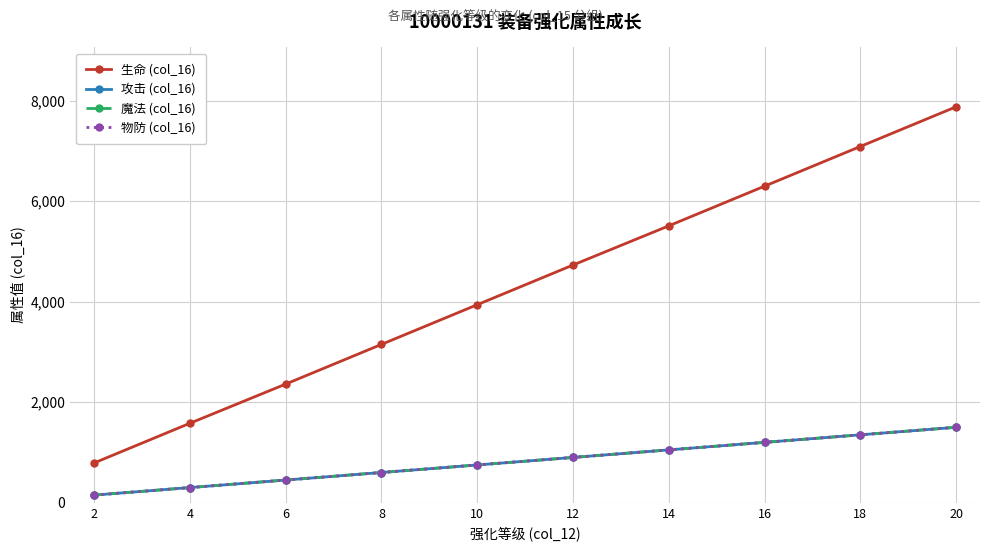

At which label is 攻击 (col_16) closest to 825?

10